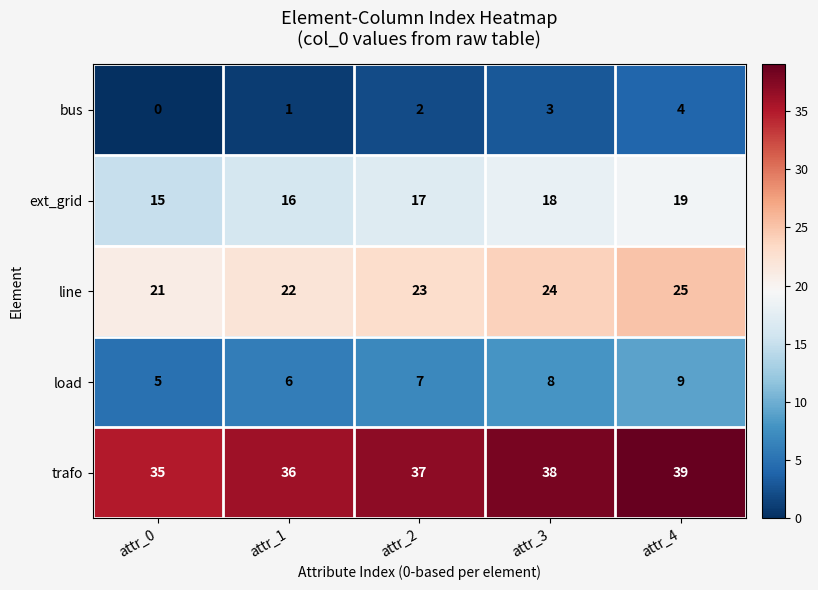

What is the spread (max minus min) of values at attr_1?

35